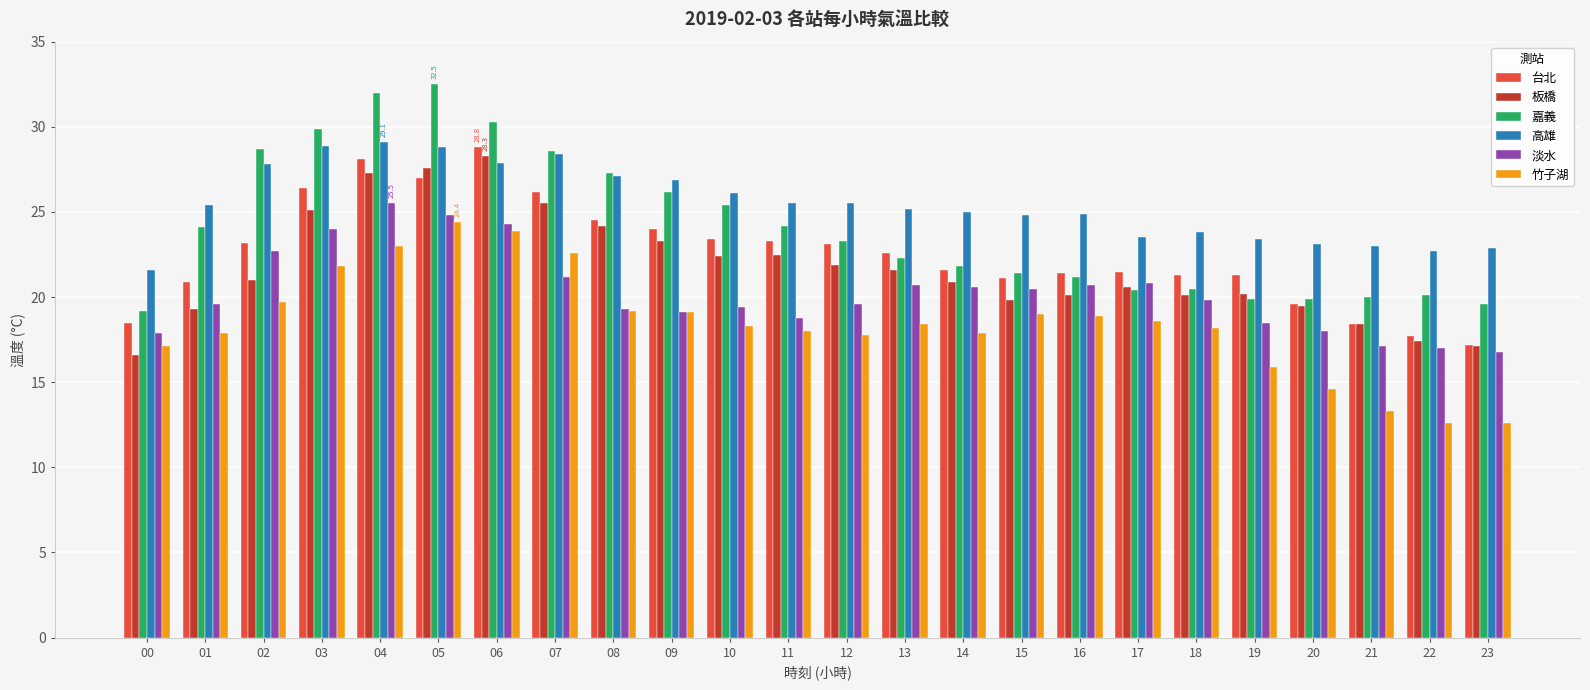

What is the spread (max minus min) of values at 15?

5.8